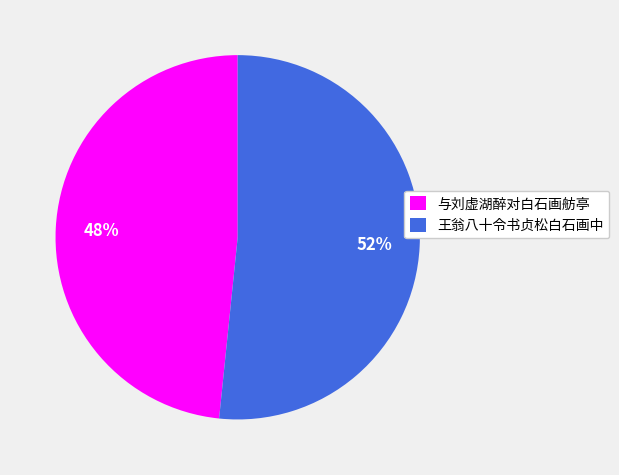

Is it true that 与刘虚湖醉对白石画舫亭 is 48% of the pie?

True